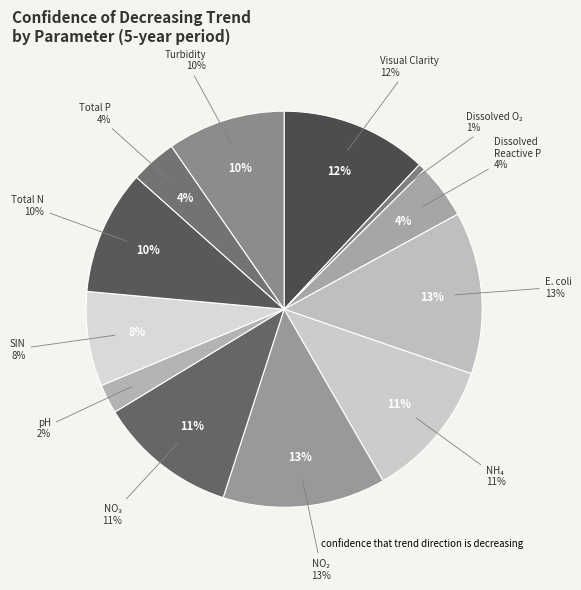

Which has a higher value, E. coli or Nitrite Nitrogen (NO2)?

Nitrite Nitrogen (NO2)